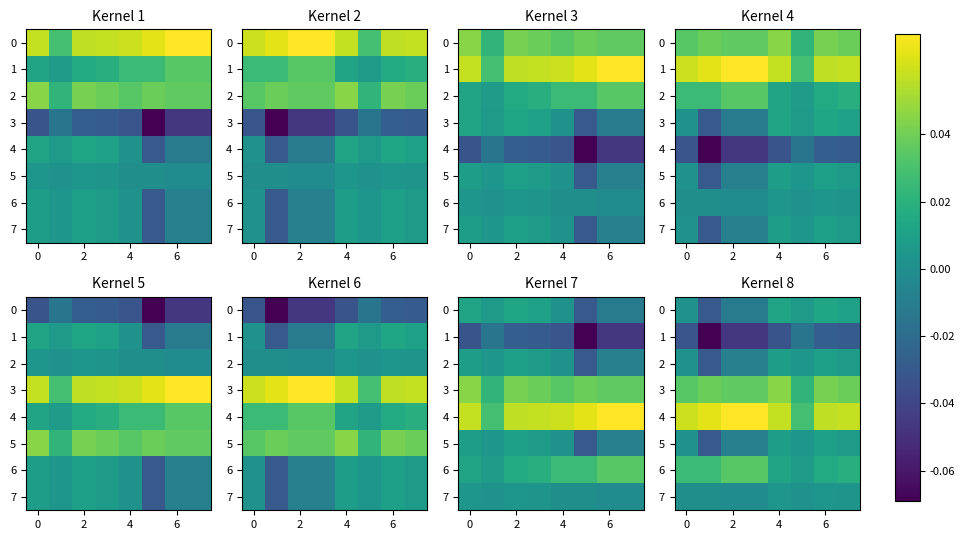

How many values in 7 are above zero?

4